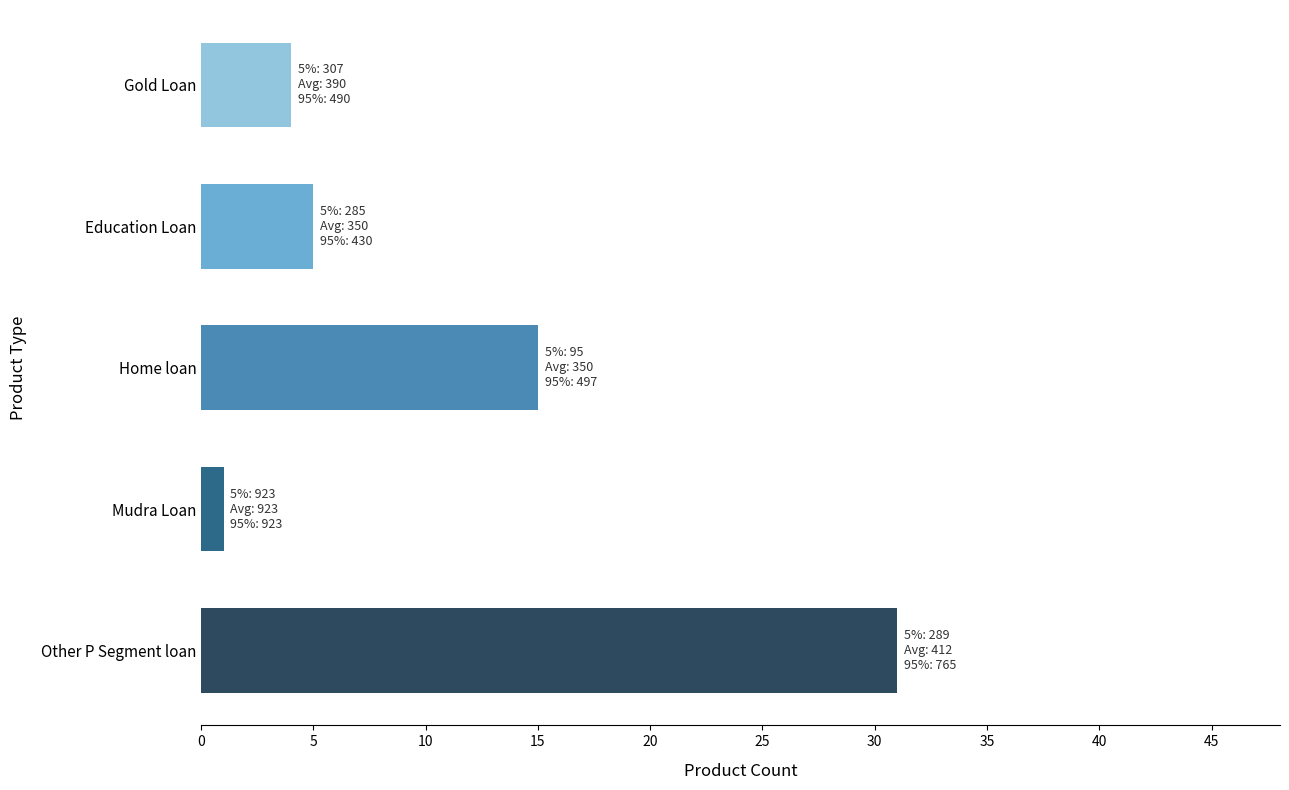

Rank the categories by value from highest to lowest.

Other P Segment loan, Home loan, Education Loan, Gold Loan, Mudra Loan